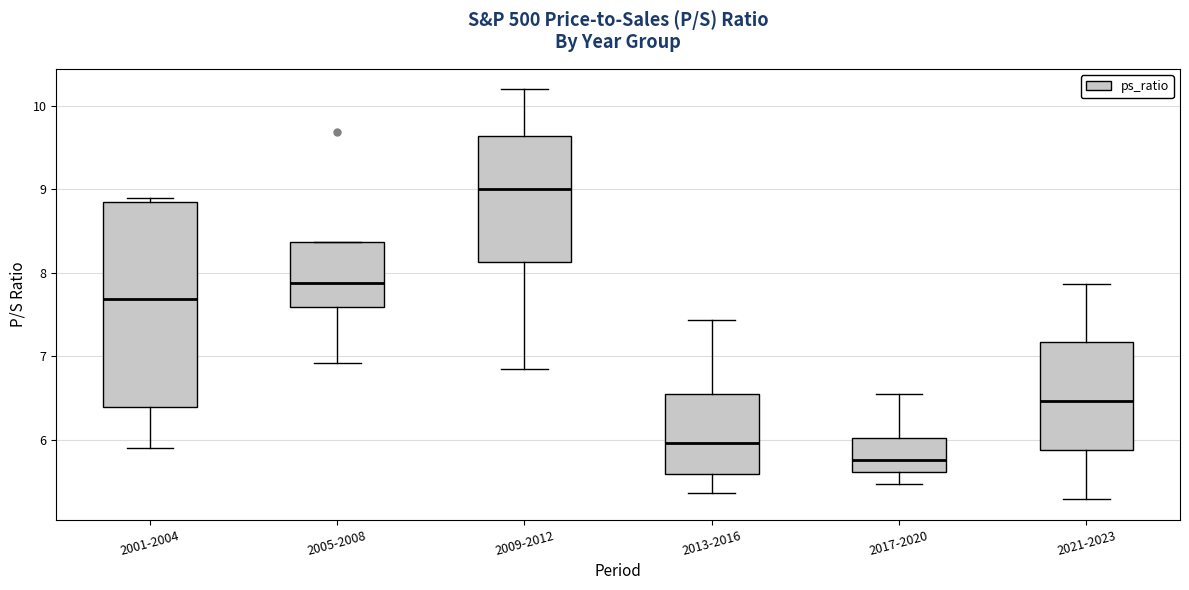

Where does the median line of the box for 2017-2020 sit on the y-axis? The values are not printed on the chart, so give them approximately, as read against the axis.

5.8